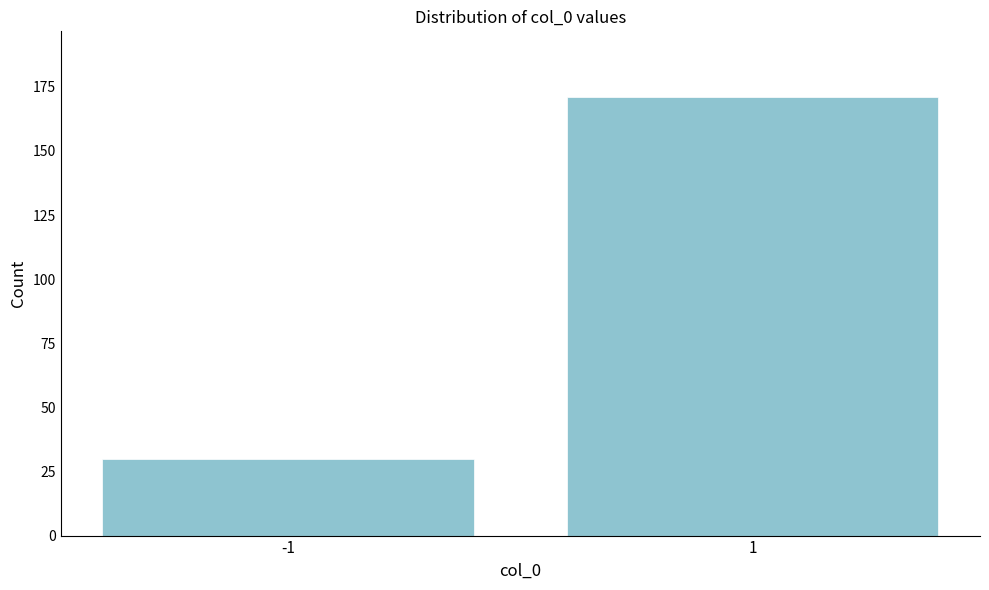

Reading left to right, what are all the values shown in this chart?

-1=30	1=171